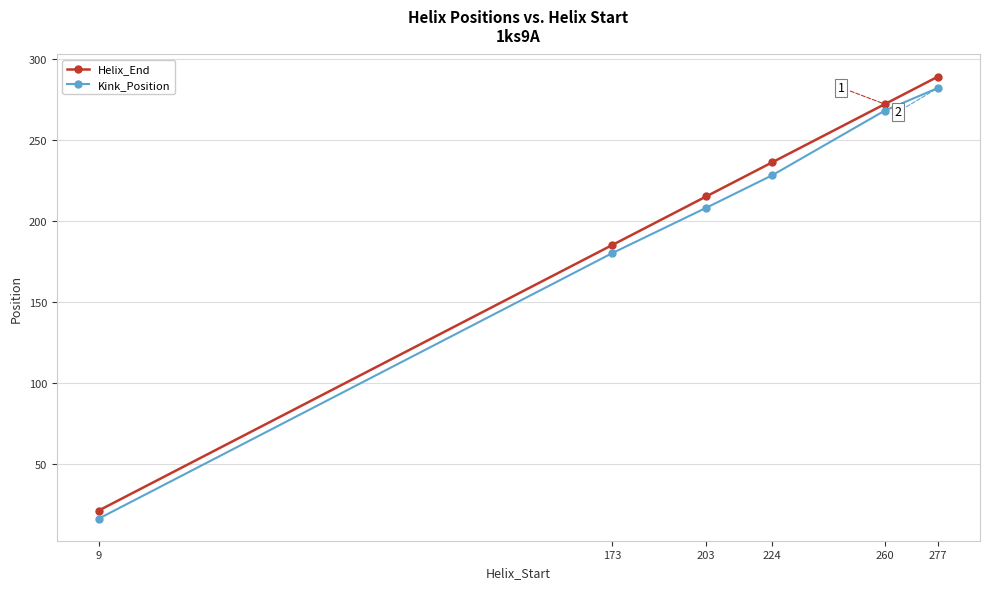

How many categories are shown in the chart?

6